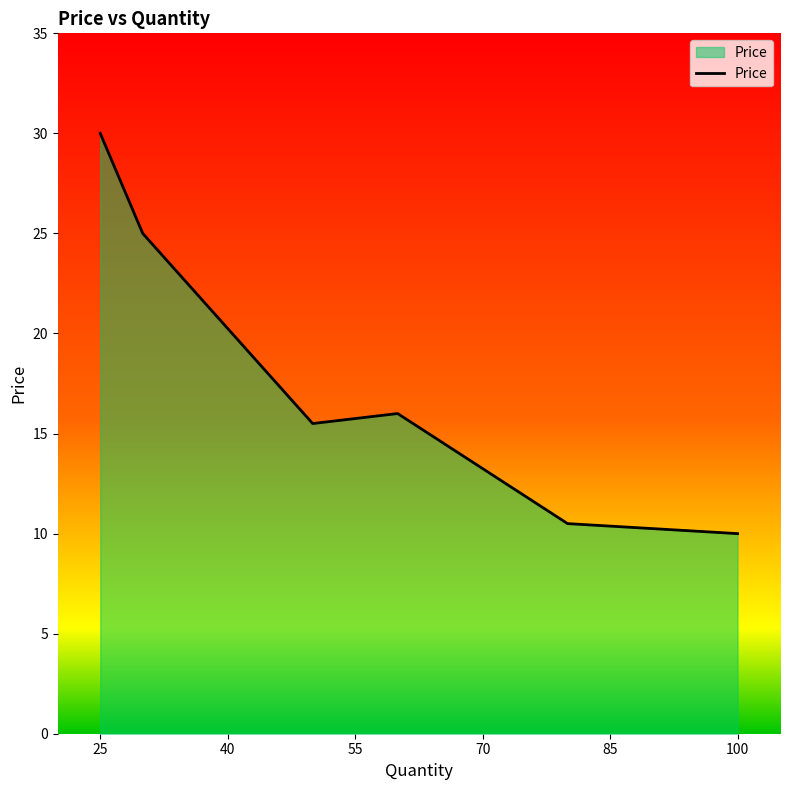

Which label corresponds to the largest value in the chart?

25